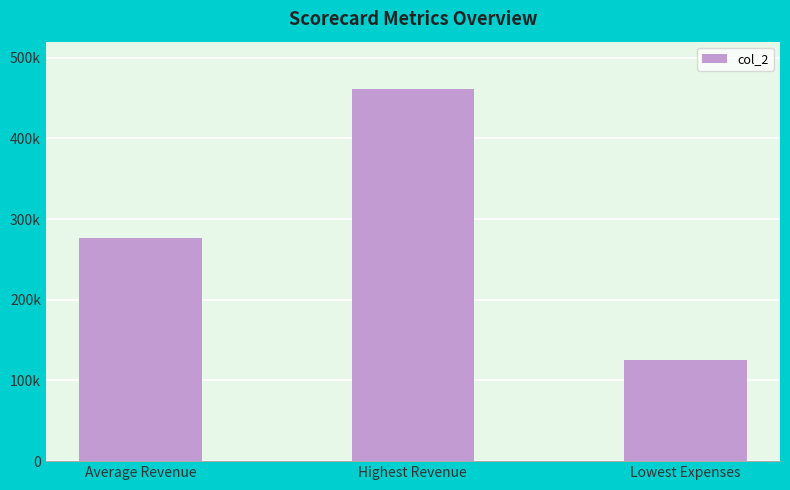

Read the value at Average Revenue.

276986.5